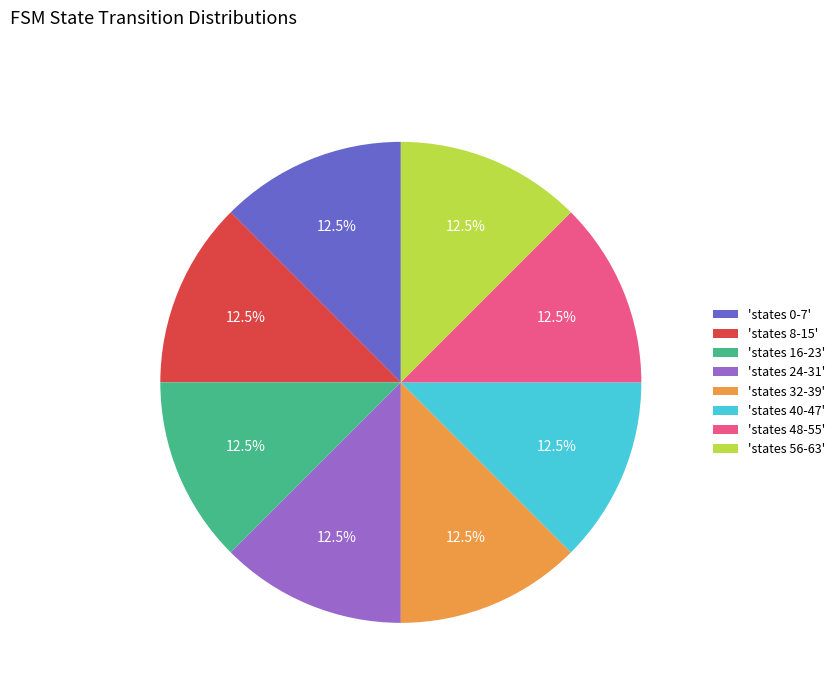

What is the ratio of the value at 'states 0-7' to the value at 'states 48-55'?

1.0